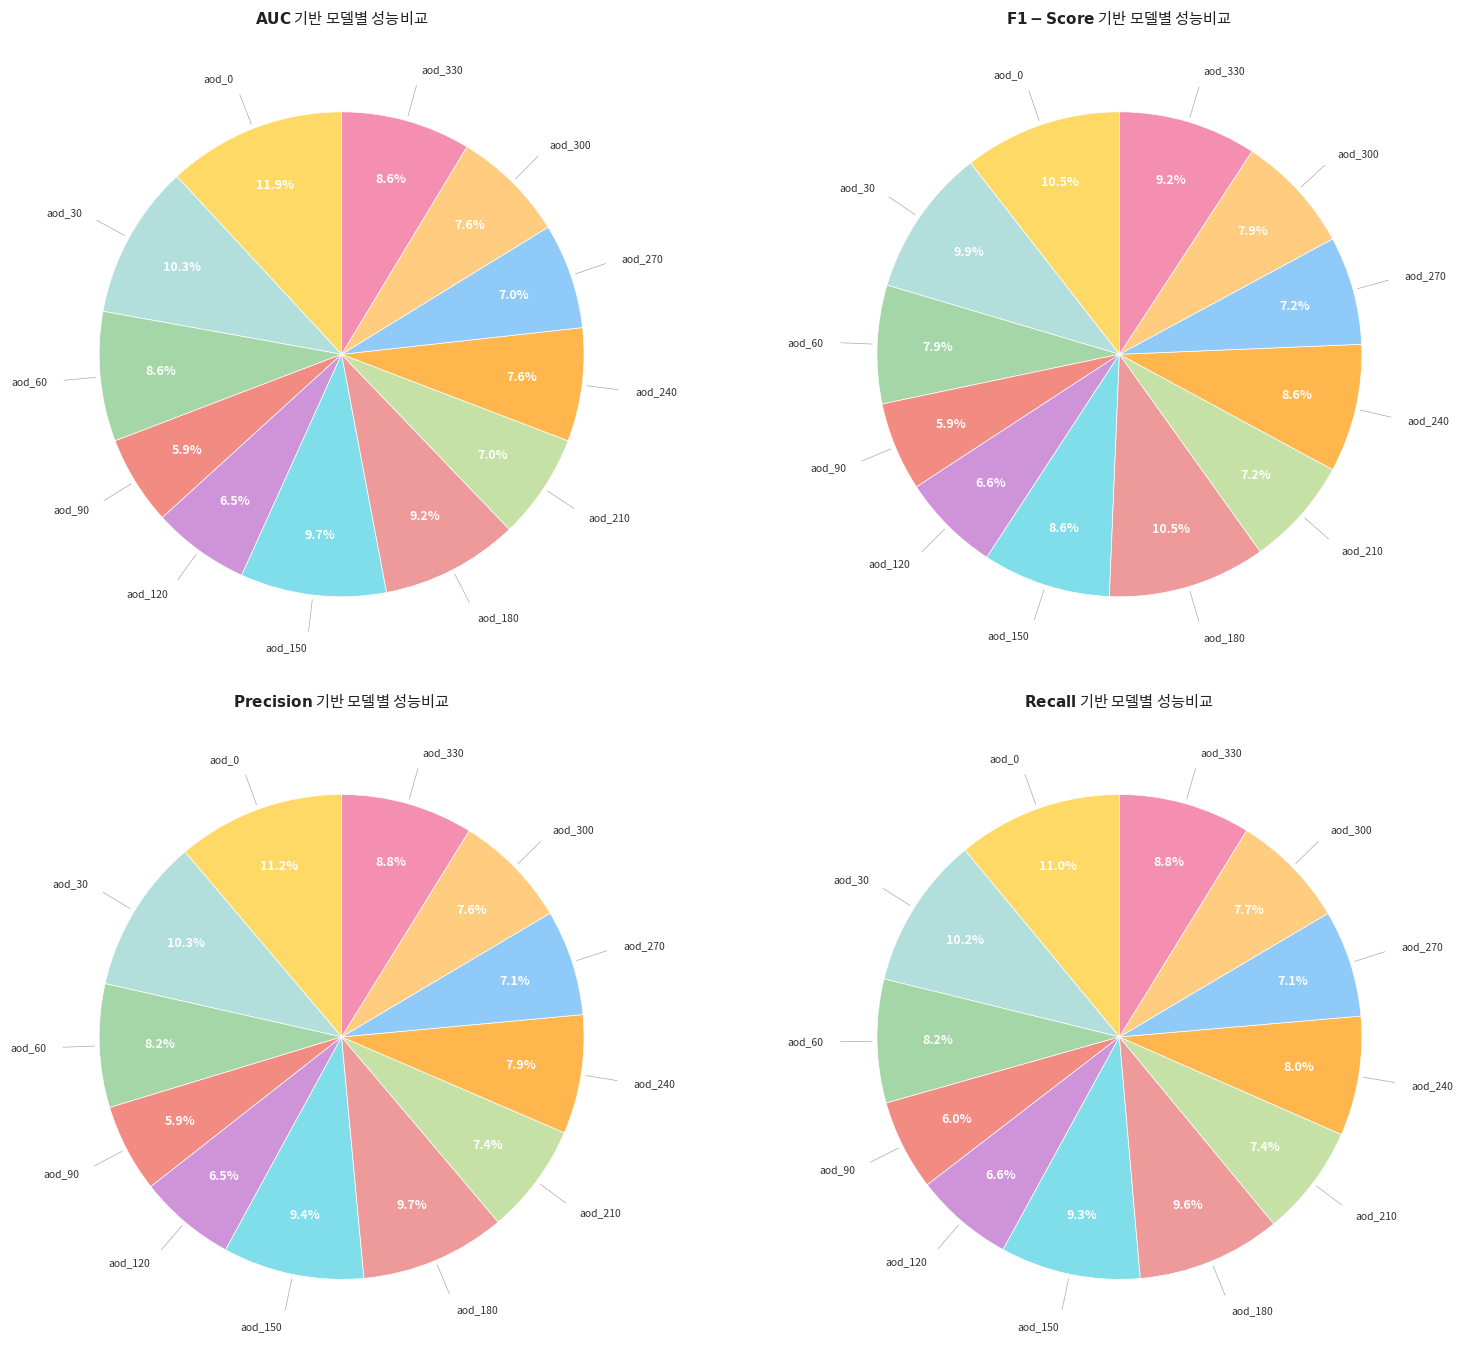

Do 8 and 12 together represent more than half of the pie?

No